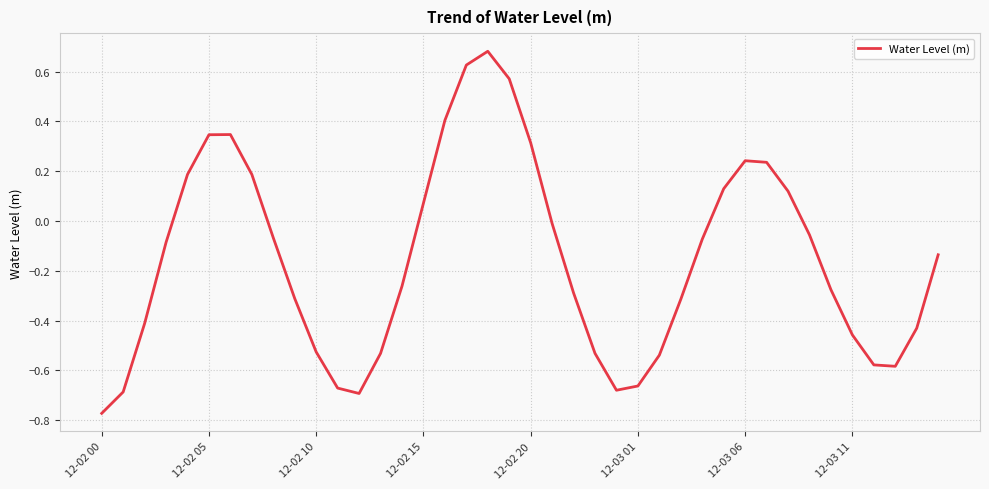

Which label corresponds to the smallest value in the chart?

12-02 00